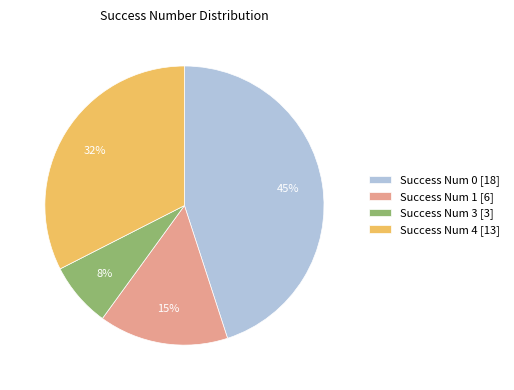

Is it true that Success Num 4 [13] is 26% of the pie?

False